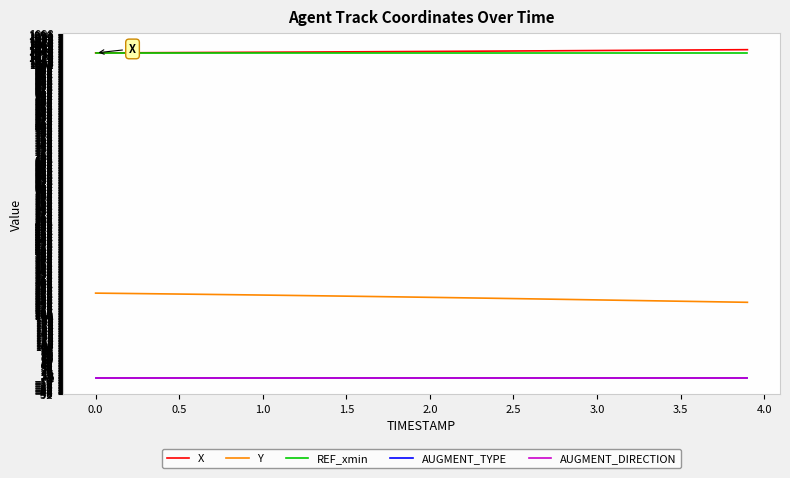

How many series are shown in this chart?

5